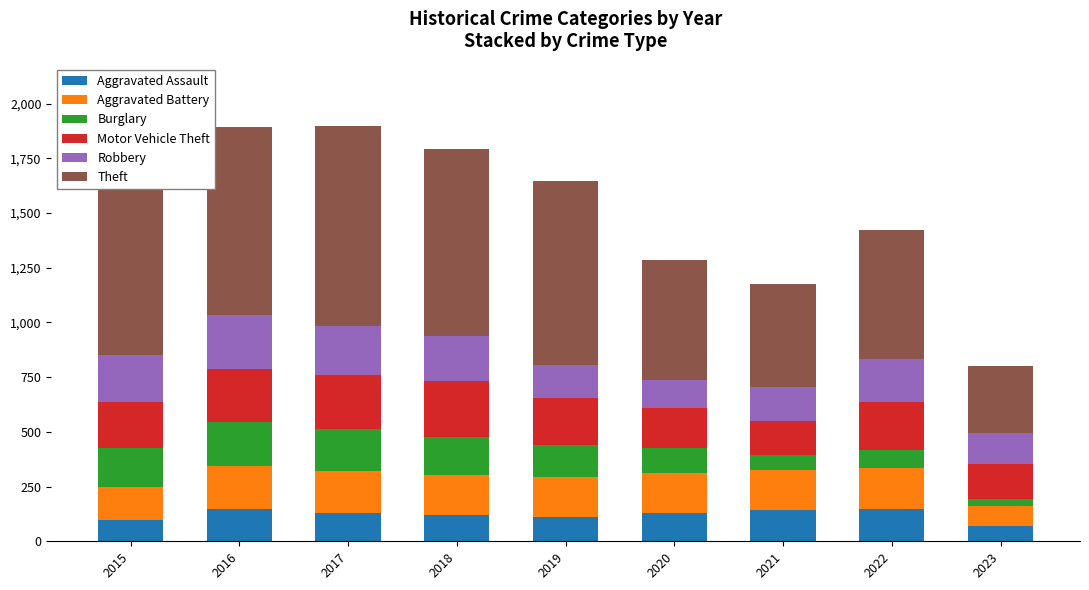

Where does the Aggravated Assault series first go above 131?

2016